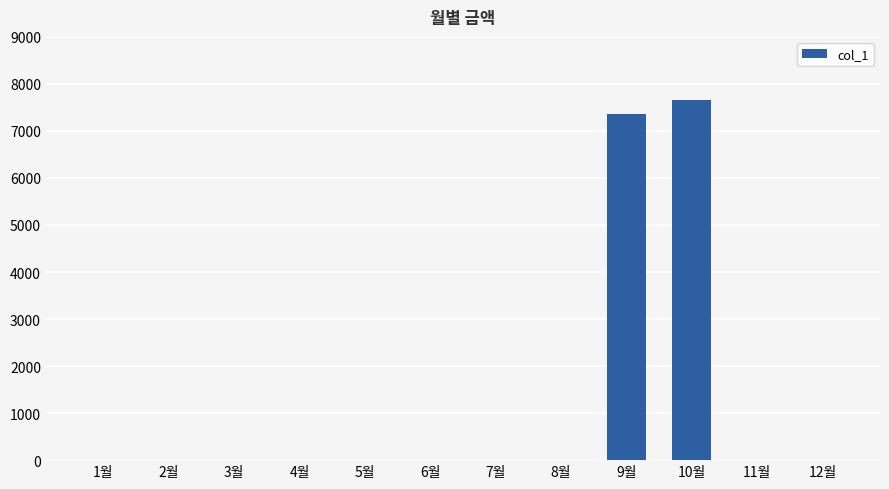

Where is the data nearest to the value 3830?

9월